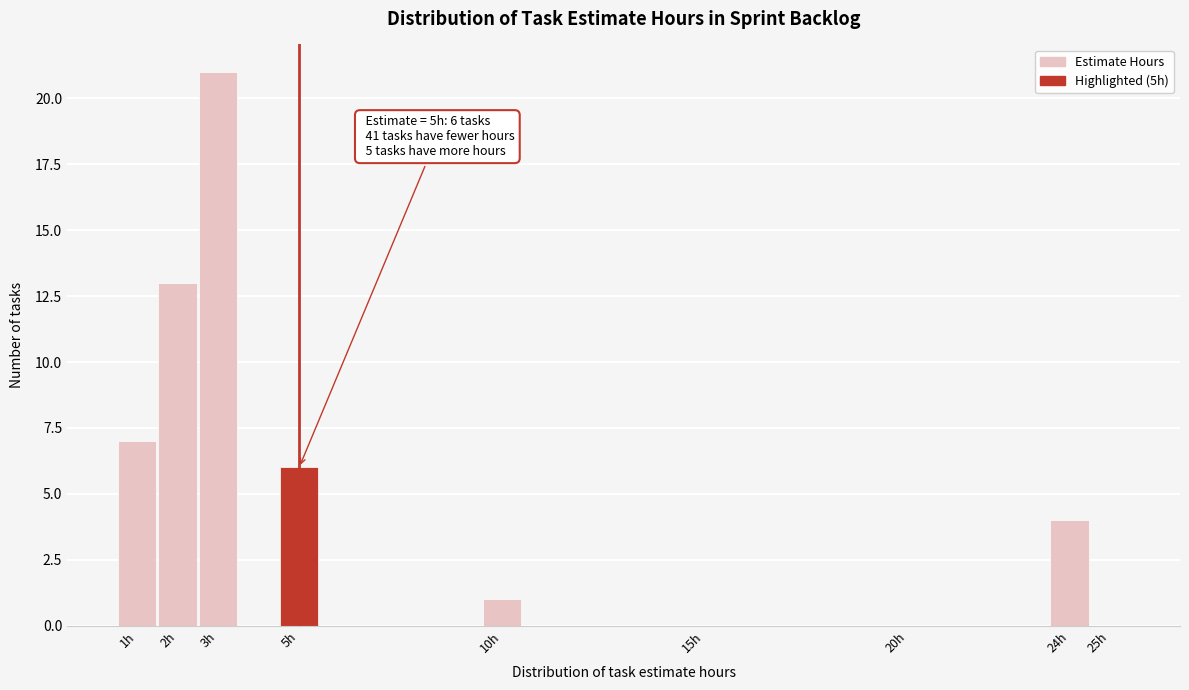

Over which range of the x-axis is the bar tallest?

2.5 to 3.5